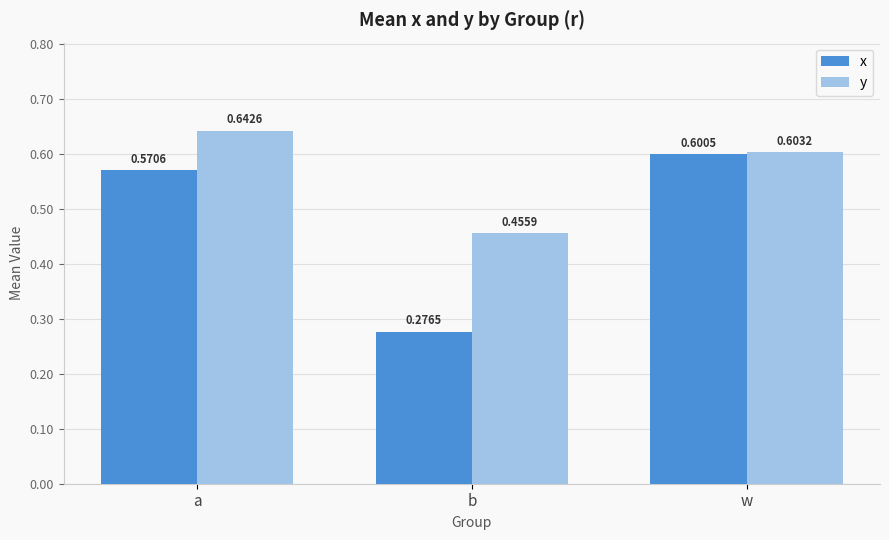

Rank the series by their maximum value, from highest to lowest.

y, x